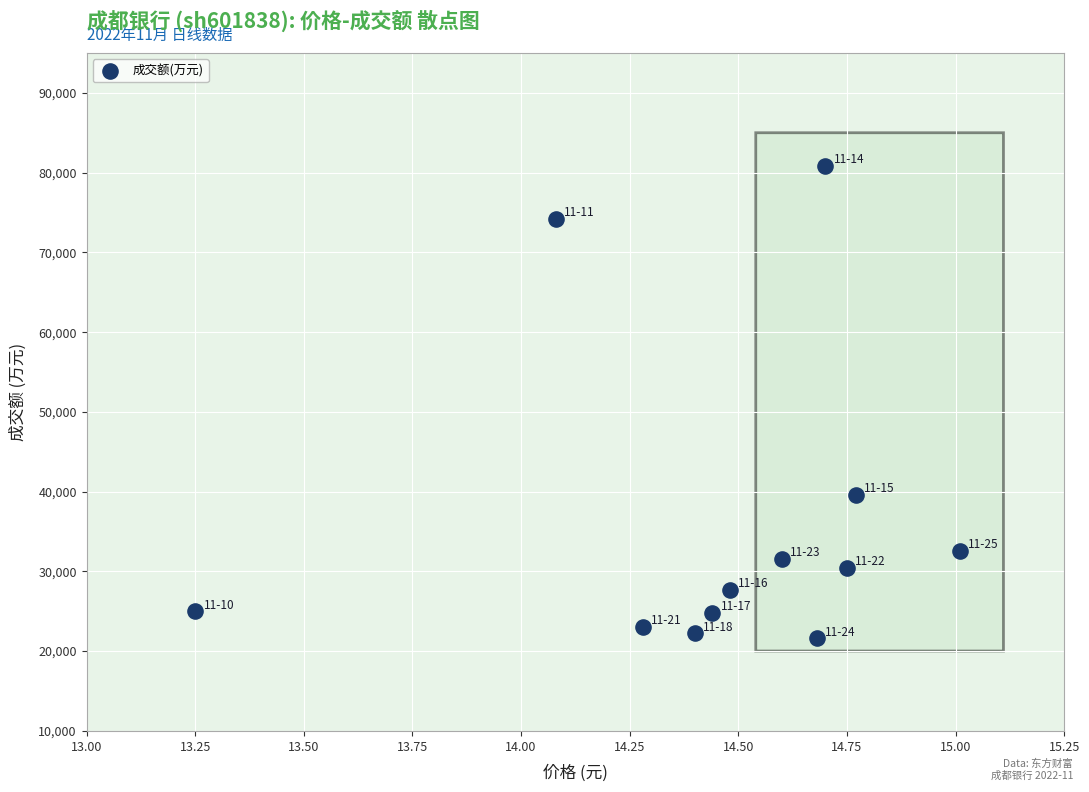

What Y value in the scatter plot is closest to 51212?

39569